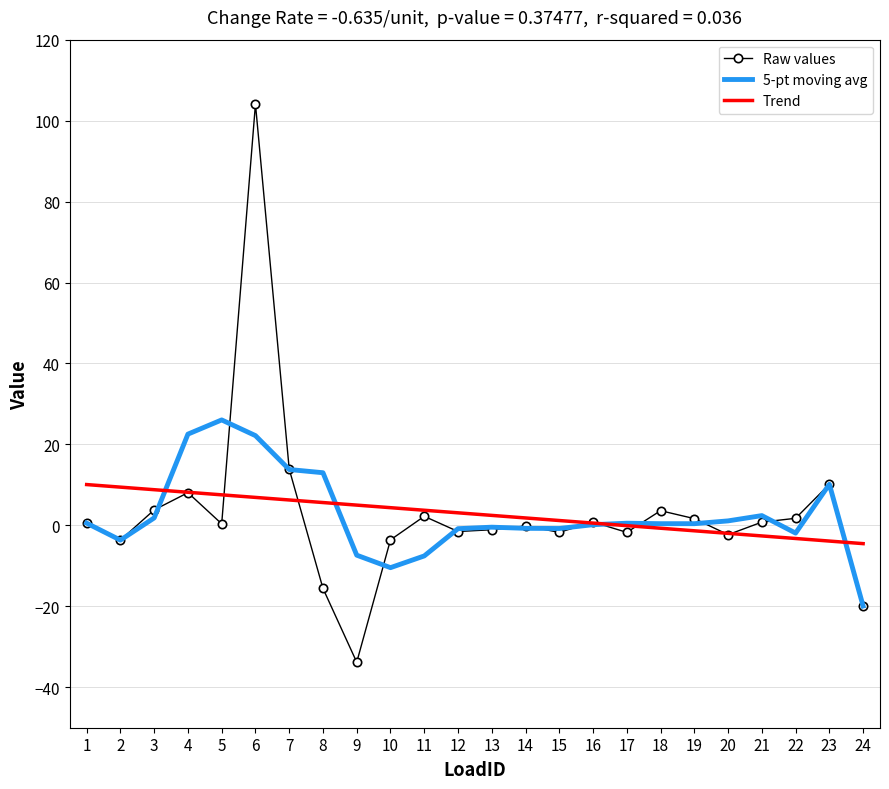

Is it true that Trend equals 8.8 at 3?

True